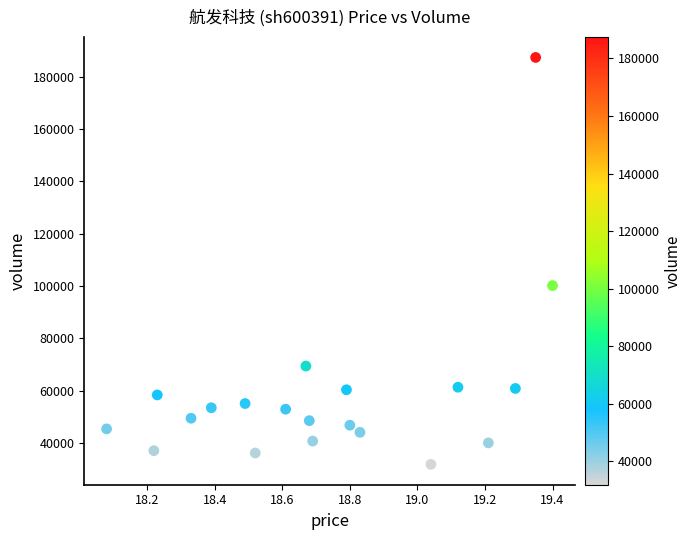

What is the range of Y values (max minus min)?

155561